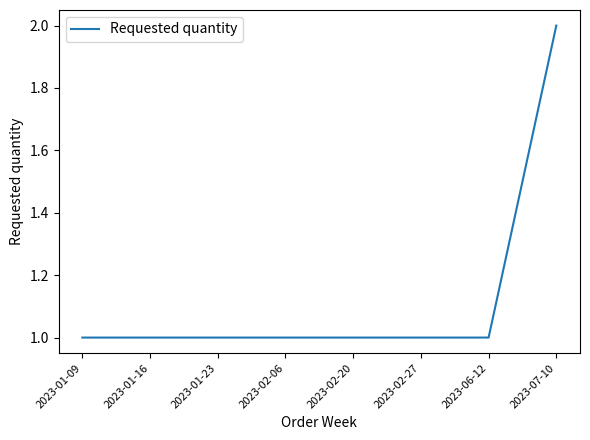

Reading right to left, list all the values displayed in this chart.

2	1	1	1	1	1	1	1